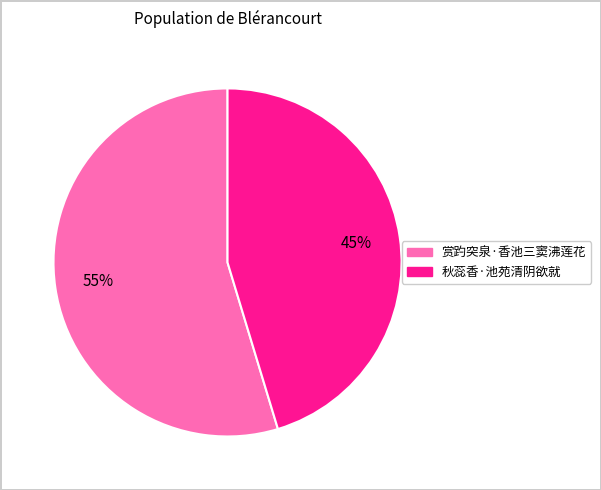

To the nearest percent, what percentage of the pie is 秋蕊香·池苑清阴欲就?

45%